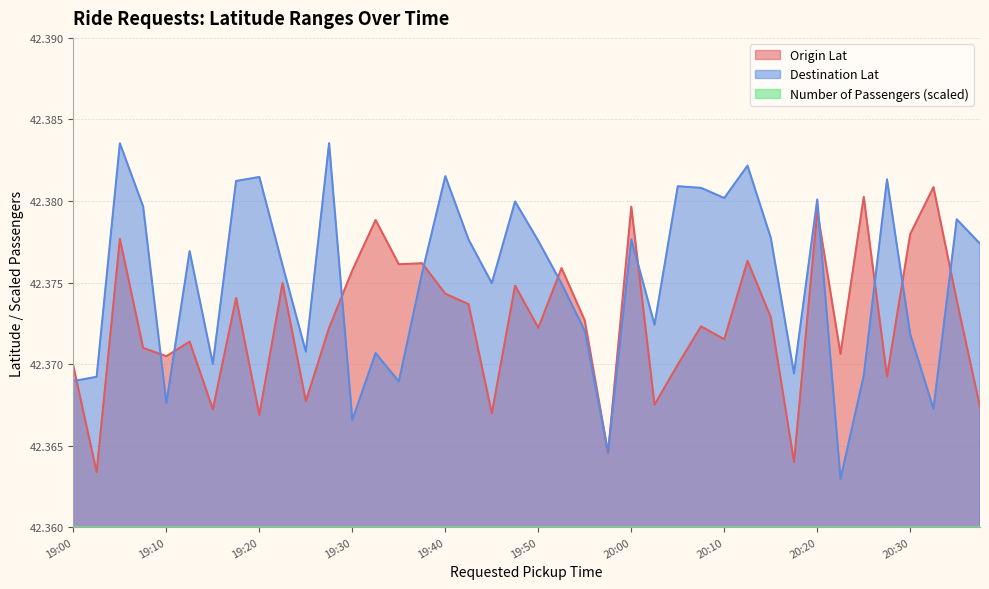

What is the smallest value displayed?

42.4